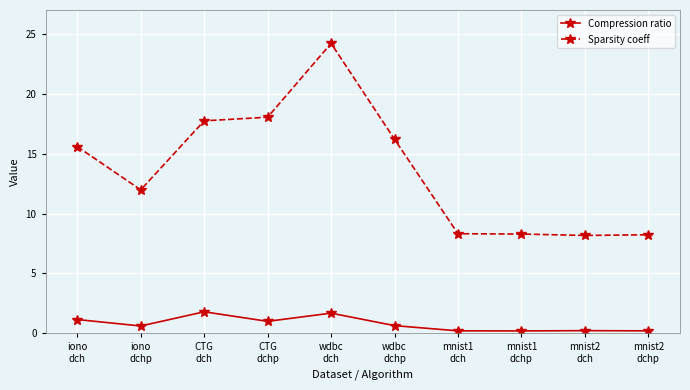

True or false: Sparsity coeff and Compression ratio intersect in this chart.

False